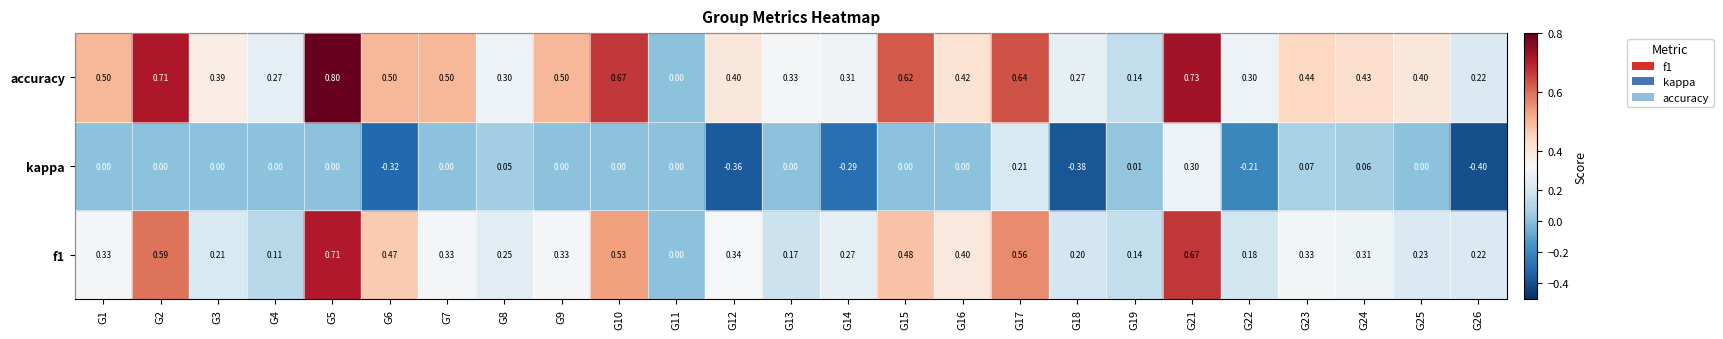

Which series has the widest spread of values?

accuracy